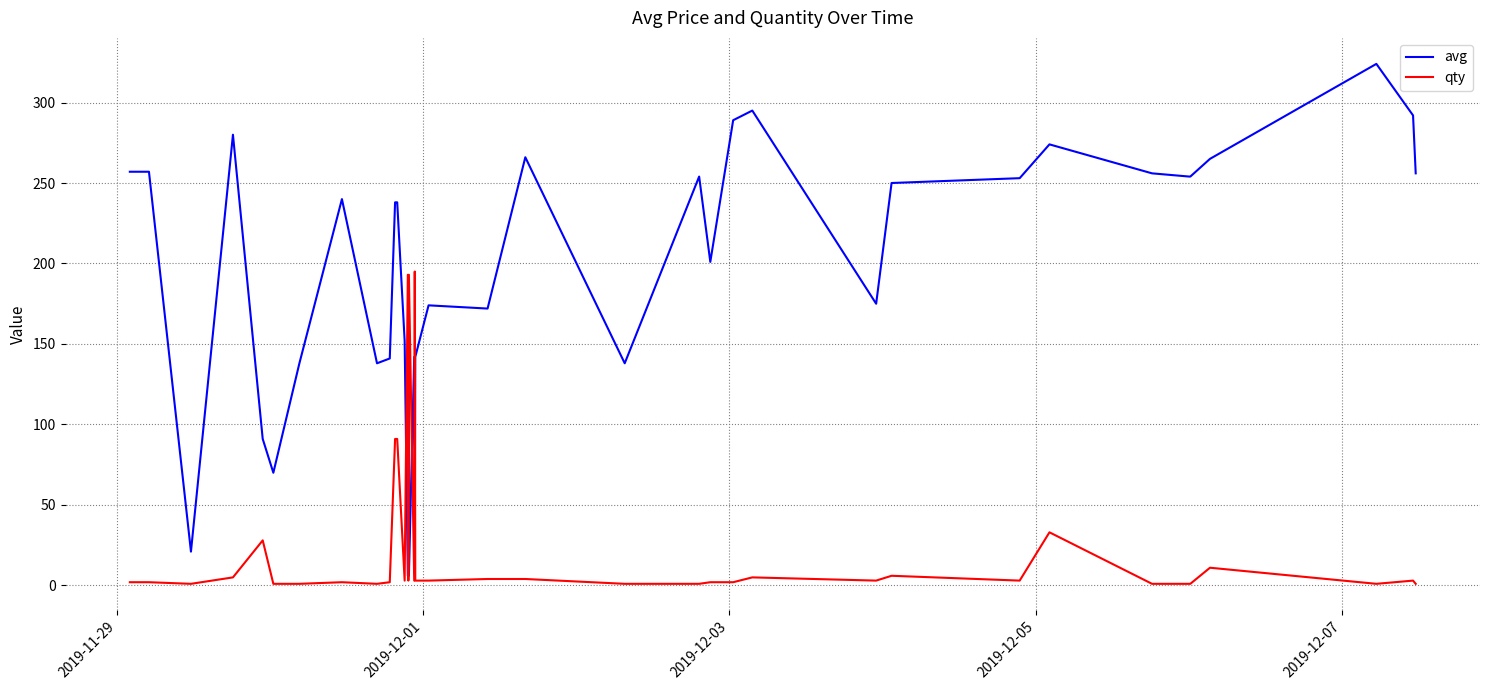

Does the chart have visible grid lines?

Yes